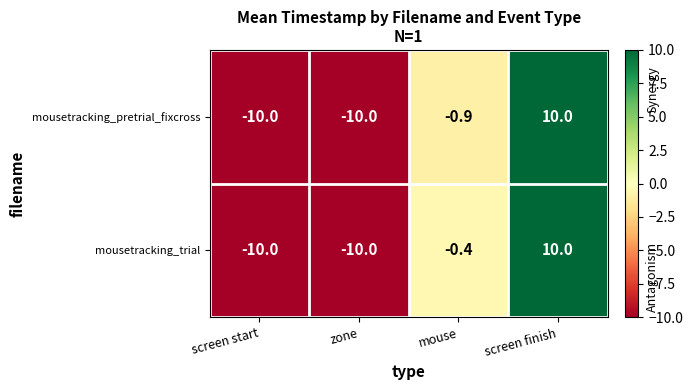

Count the number of categories in the chart.

4